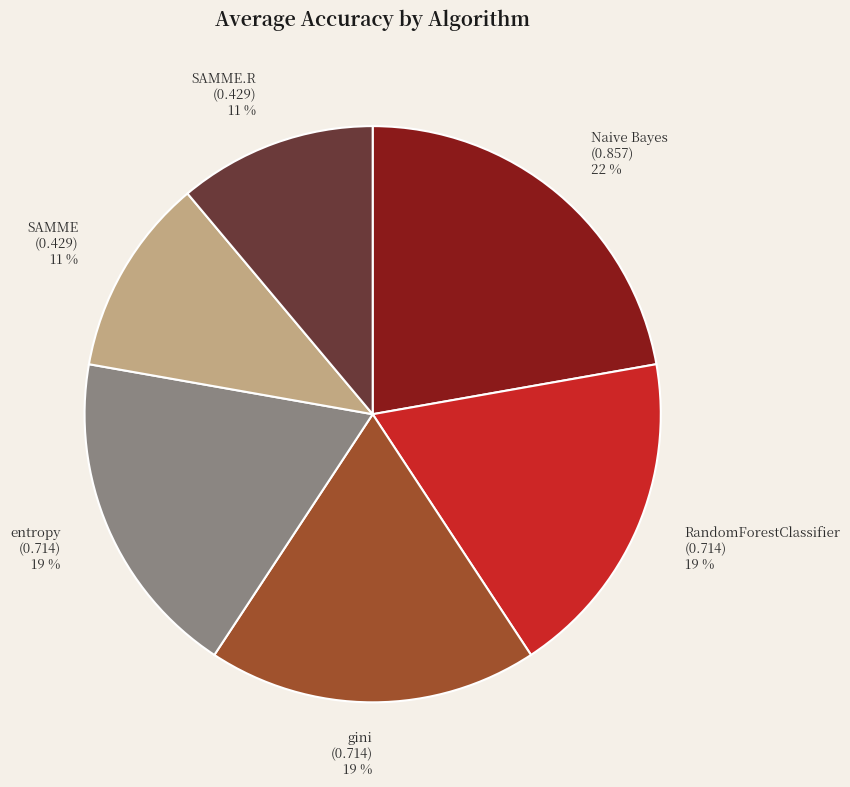

How many segments does this pie chart have?

6